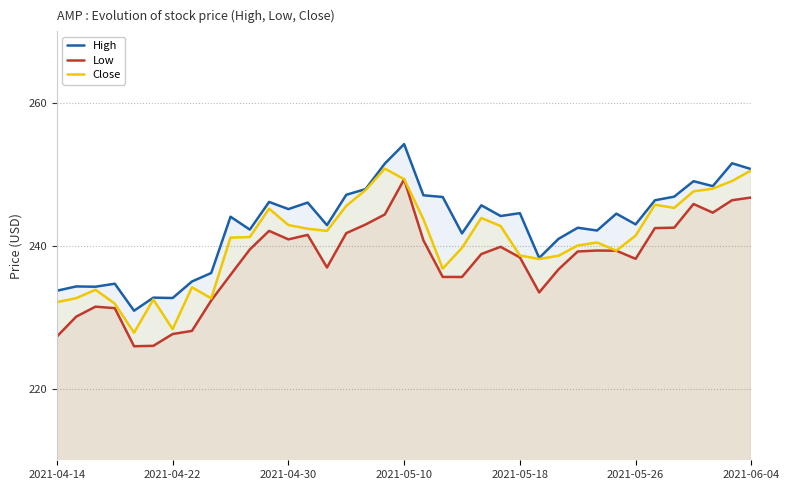

How many interior local peaks does the Low series have?

7